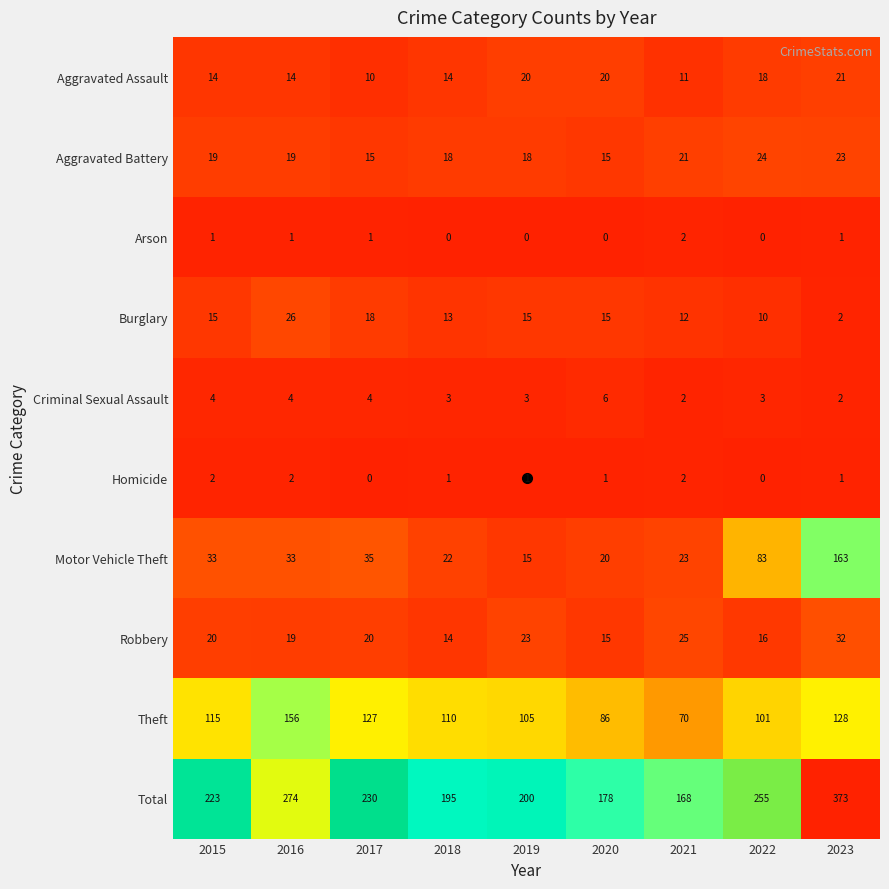

What is the sum of all Aggravated Battery values?

172